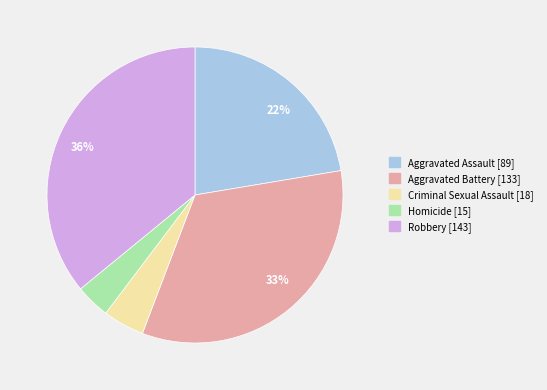

Count the number of slices in the pie.

5